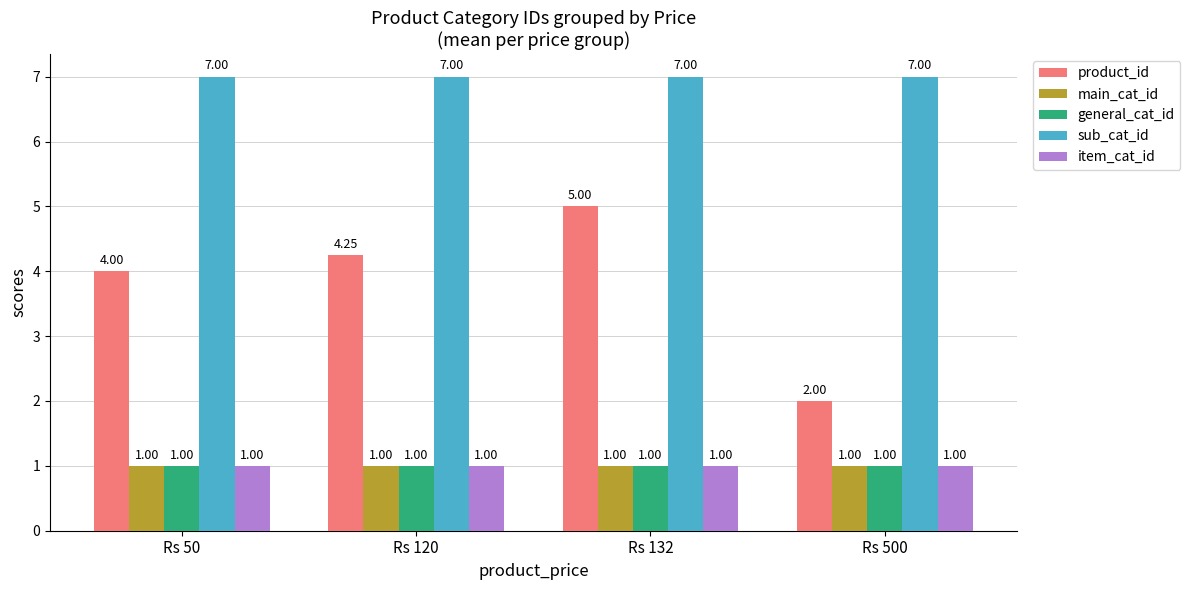

Between Rs 120 and Rs 500, which series saw the biggest shift?

product_id